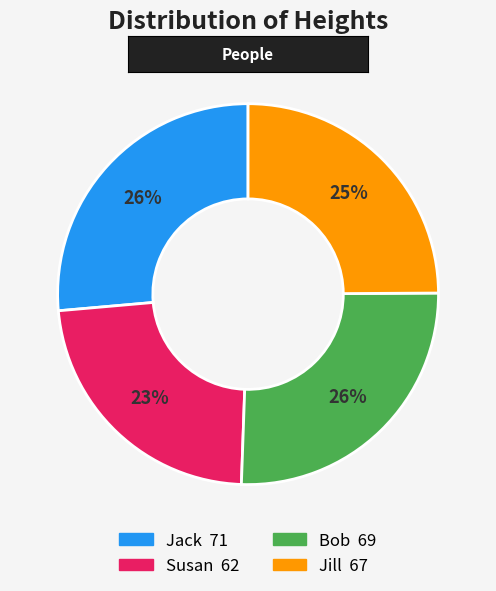

To the nearest percent, what is the difference between the largest and smallest slice percentages?

3%